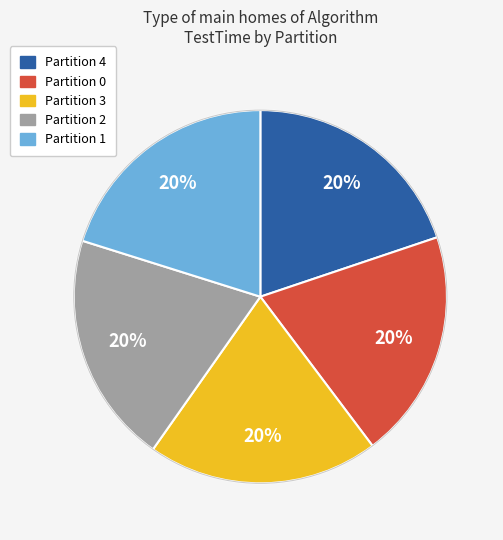

Does any single category account for the majority?

No